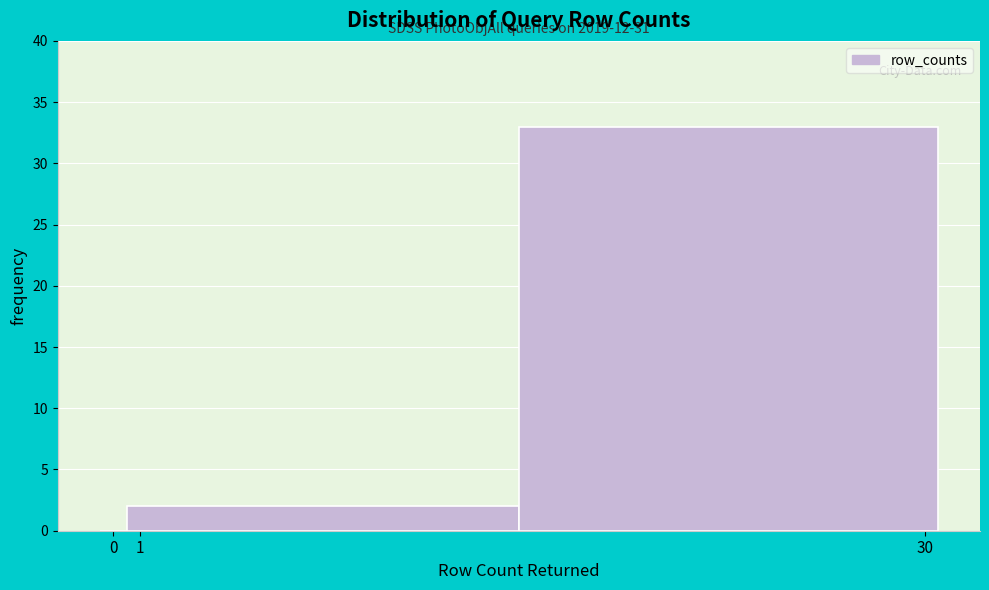

Which range on the x-axis has the tallest bar?

15.0 to 30.5